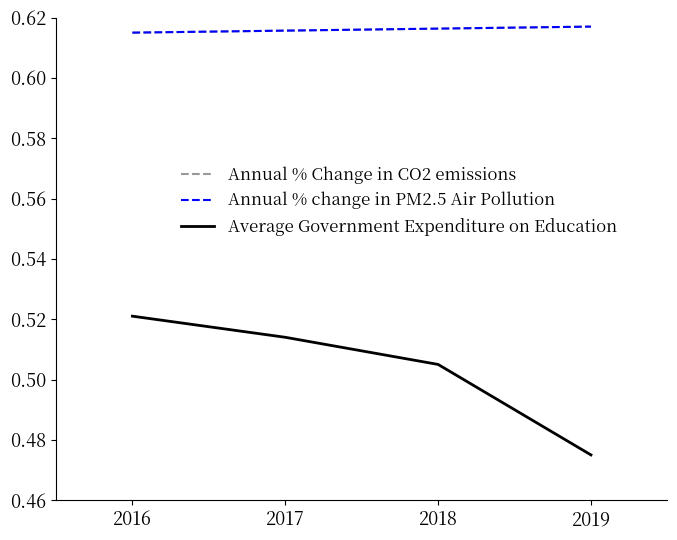

Does the chart display data point markers on the line(s)?

No